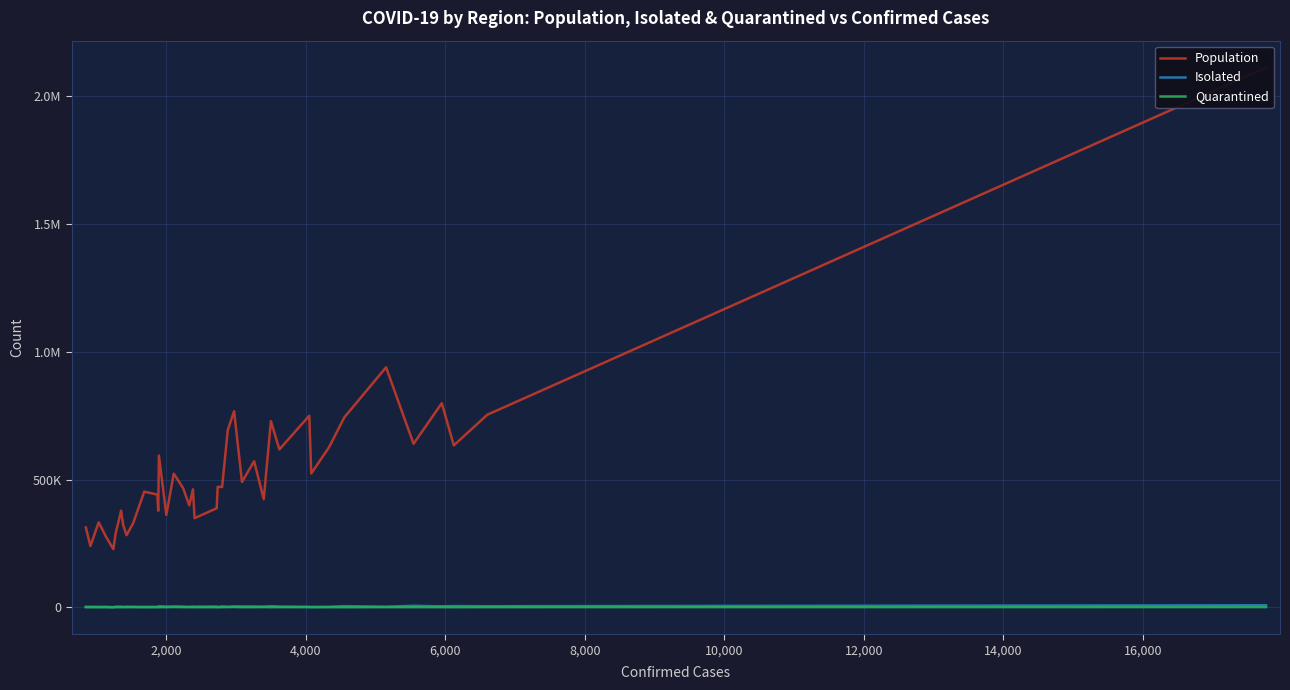

Which series has the widest spread of values?

Population